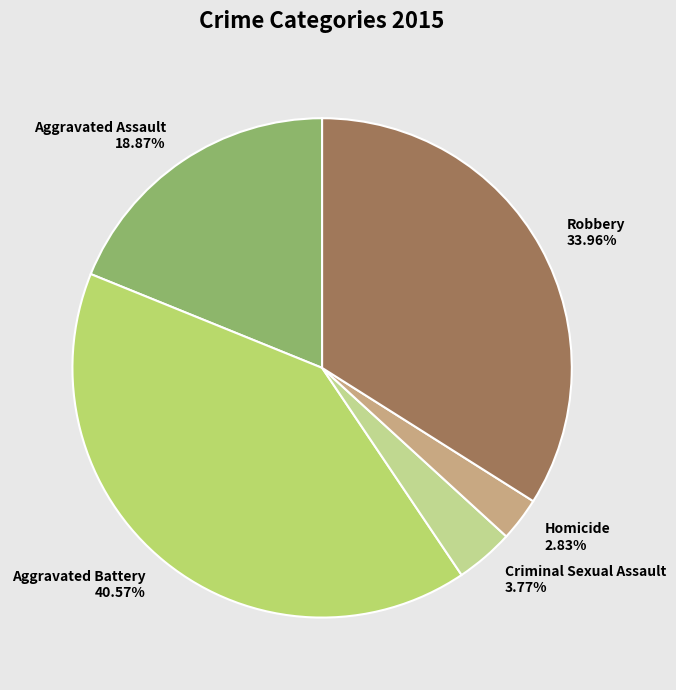

Does Criminal Sexual Assault account for over 50% of the chart?

No